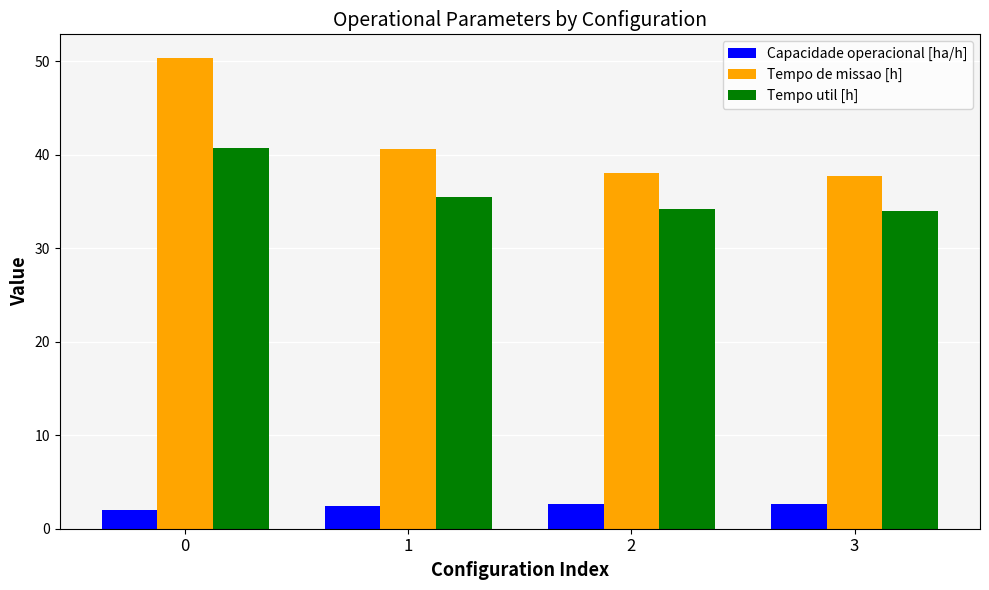

How many values in the Tempo de missao [h] series are below 40?

2